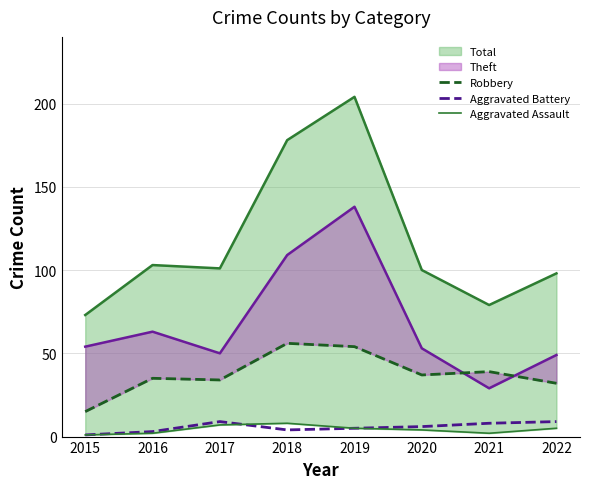

What is the difference between the Aggravated Assault values at 2015 and 2018?

7